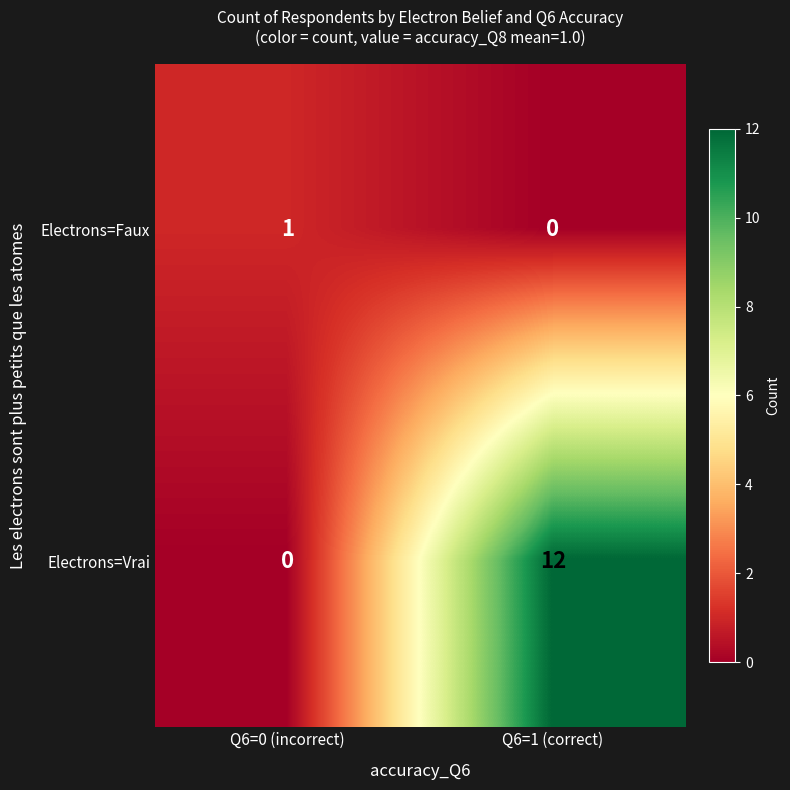

Is it true that Electrons=Faux equals 2 at Q6=0 (incorrect)?

False